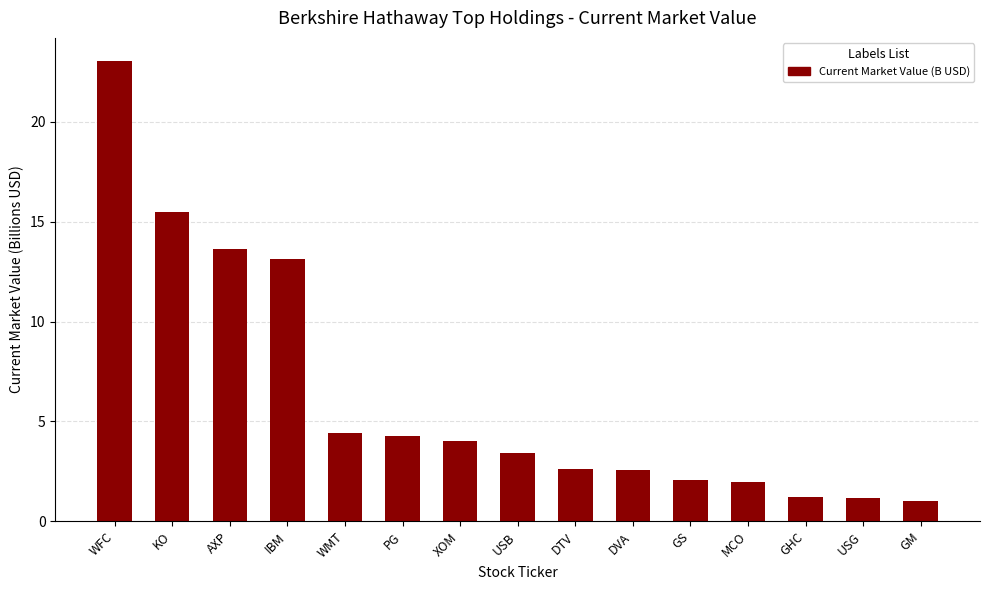

Approximately how many times larger is the value at GHC compared to USB?

0.4